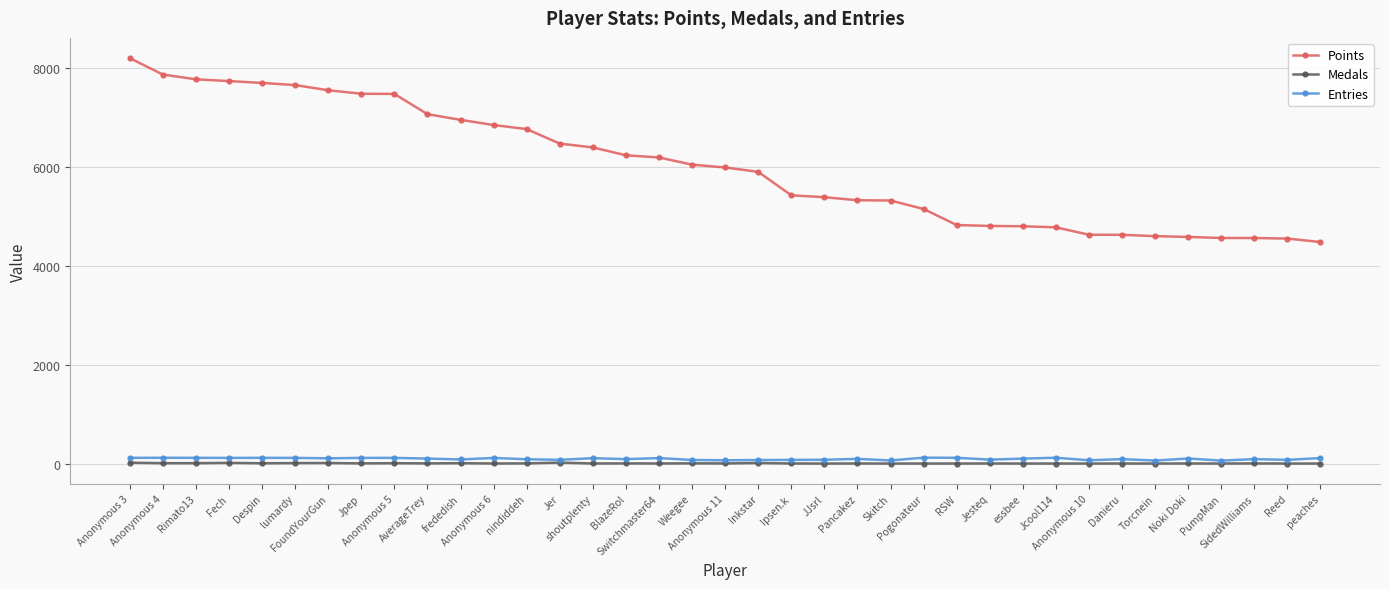

Which series has the widest spread of values?

Points